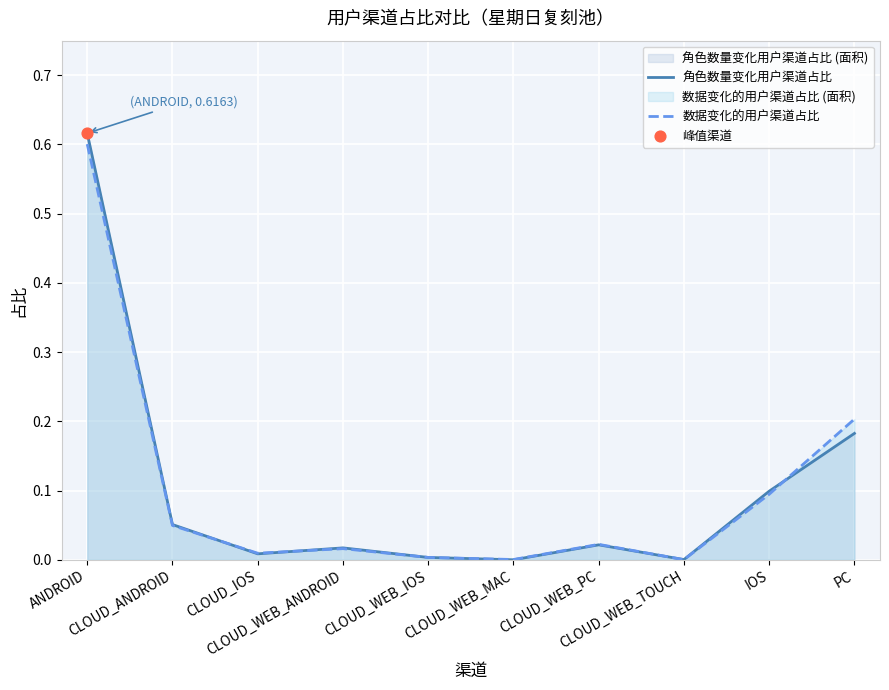

Is the value of 角色数量变化用户渠道占比 at CLOUD_WEB_TOUCH greater than the value of 数据变化的用户渠道占比 at CLOUD_WEB_TOUCH?

Yes